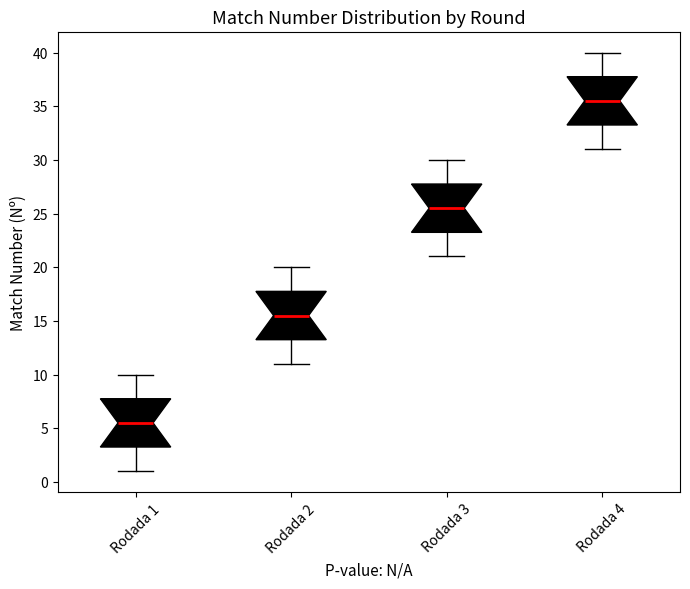

Reading left to right, transcribe this box plot: for each box, give where its median line is, the range the box spans, and where its two whiskers end, as read against the y-axis. The values are not printed on the chart, so give them approximately, as read against the axis.

Rodada 1: median 5.5, box 3.5 to 8.0, whiskers 1.0 to 10.0
Rodada 2: median 15.5, box 13.5 to 18.0, whiskers 11.0 to 20.0
Rodada 3: median 25.5, box 23.5 to 28.0, whiskers 21.0 to 30.0
Rodada 4: median 35.5, box 33.5 to 38.0, whiskers 31.0 to 40.0